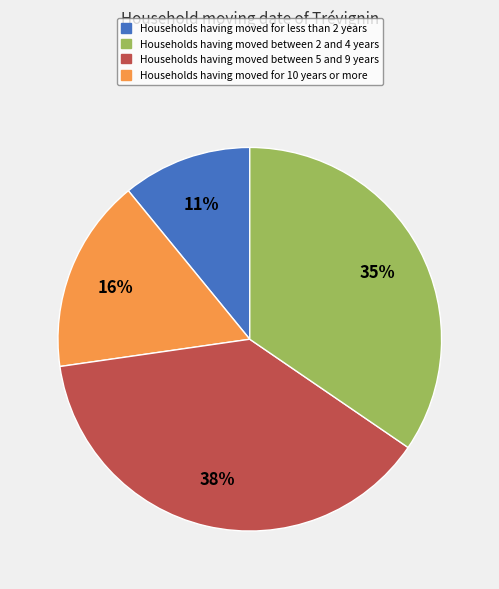

Is there a majority slice in this chart?

No